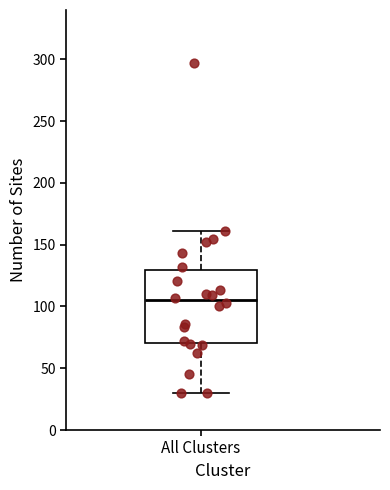

Where does the lower whisker of the box for All Clusters end on the y-axis? The values are not printed on the chart, so give them approximately, as read against the axis.

30